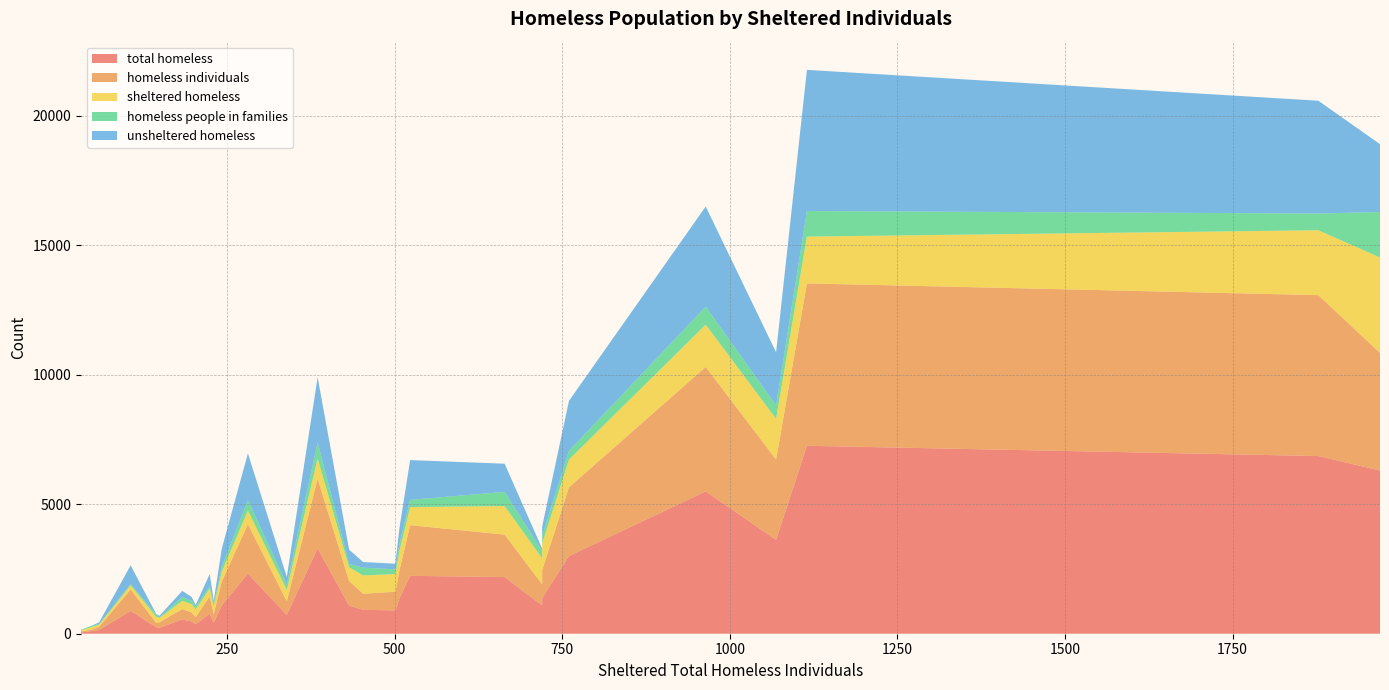

Reading left to right, transcribe all the data shown in this chart.

total_homeless: 720=1094	453=922	501=901	183=551	144=256	230=424	203=369	59=146	34=57	339=730	432=1081	197=474	224=768	32=57	47=101	149=231	664=2187	720=1380	1970=6298	1115=7254	1878=6857	964=5496	1069=3621	760=2996	523=2234	385=3299	242=1095	281=2320	106=880	507=1356
homeless_individuals: 720=814	453=620	501=720	183=399	144=166	230=336	203=272	59=119	34=35	339=523	432=950	197=348	224=666	32=51	47=53	149=212	664=1638	720=1079	1970=4542	1115=6267	1878=6211	964=4801	1069=3104	760=2657	523=1955	385=2683	242=920	281=1911	106=829	507=1080
sheltered_homeless: 720=1000	453=707	501=682	183=318	144=234	230=308	203=300	59=86	34=56	339=440	432=531	197=323	224=309	32=32	47=95	149=165	664=1102	720=1017	1970=3680	1115=1806	1878=2504	964=1633	1069=1569	760=1067	523=697	385=785	242=387	281=521	106=157	507=750
homeless_people_in_families: 720=280	453=302	501=181	183=152	144=90	230=88	203=97	59=27	34=22	339=207	432=131	197=126	224=102	32=6	47=48	149=19	664=549	720=301	1970=1756	1115=987	1878=646	964=695	1069=517	760=339	523=279	385=616	242=175	281=409	106=51	507=276
unsheltered_homeless: 720=94	453=215	501=219	183=233	144=22	230=116	203=69	59=60	34=1	339=290	432=550	197=151	224=459	32=25	47=6	149=66	664=1085	720=363	1970=2618	1115=5448	1878=4353	964=3863	1069=2052	760=1929	523=1537	385=2514	242=708	281=1799	106=723	507=606